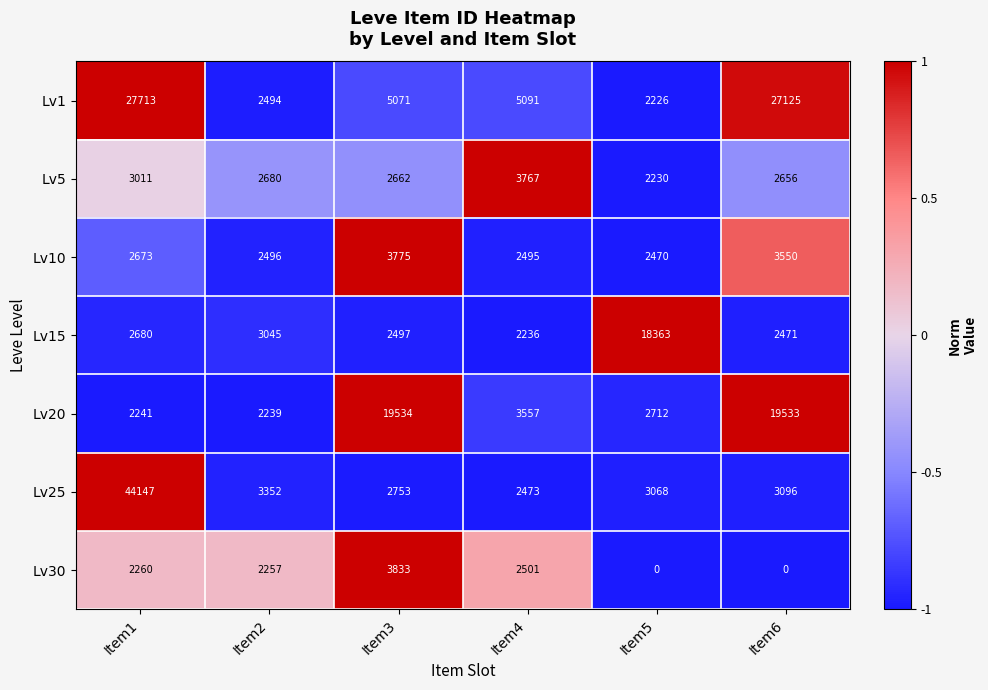

What is the total value across all series at Item4?

22120